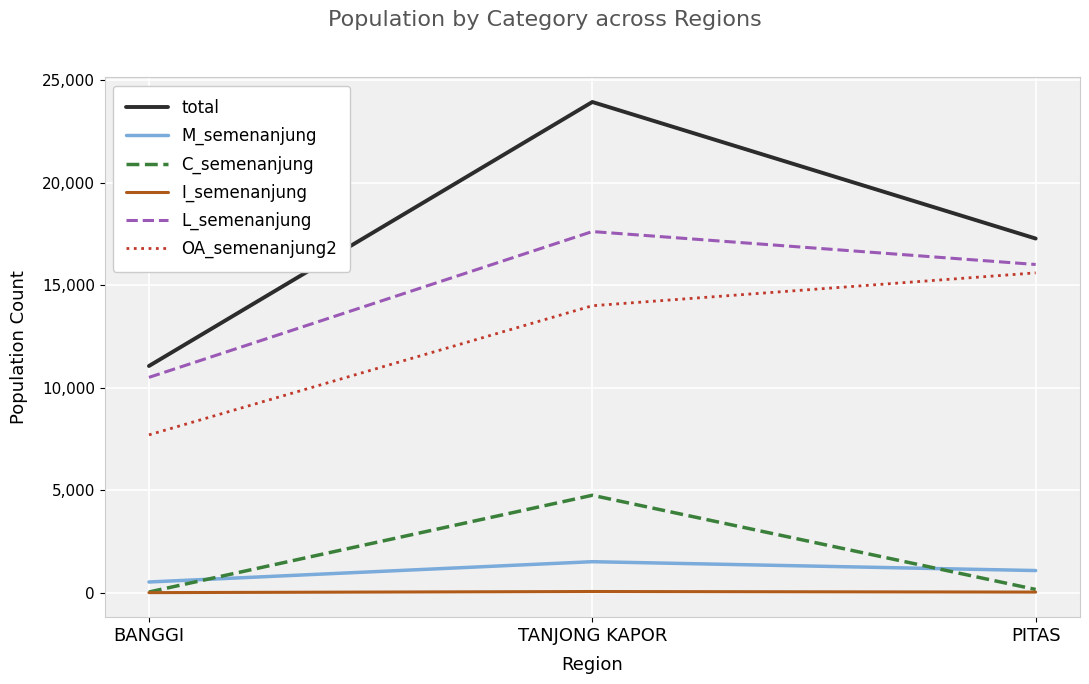

Read the M_semenanjung value at PITAS.

1079